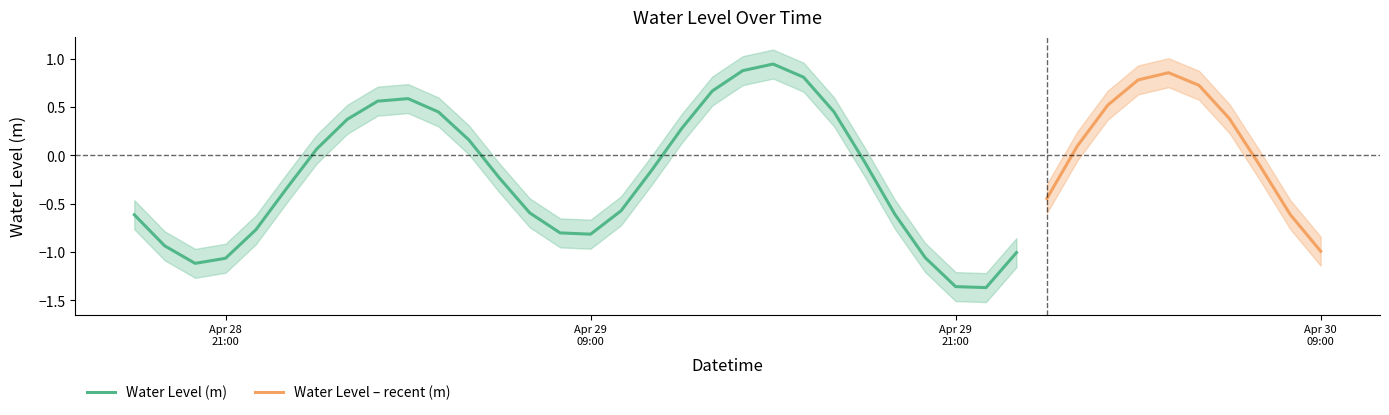

What is the approximate value at 2023-04-29 16:00:00?

0.8